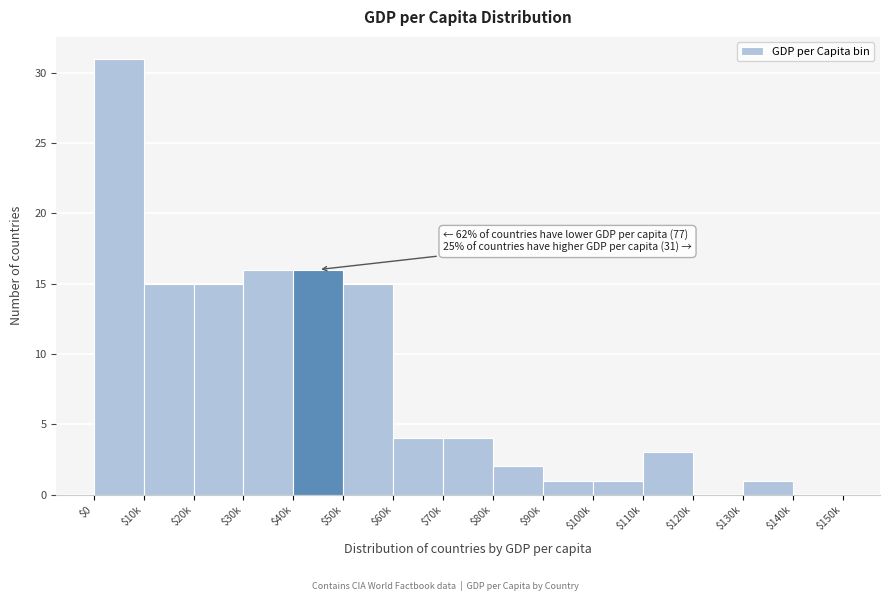

The value at $40k is 26. True or false?

False